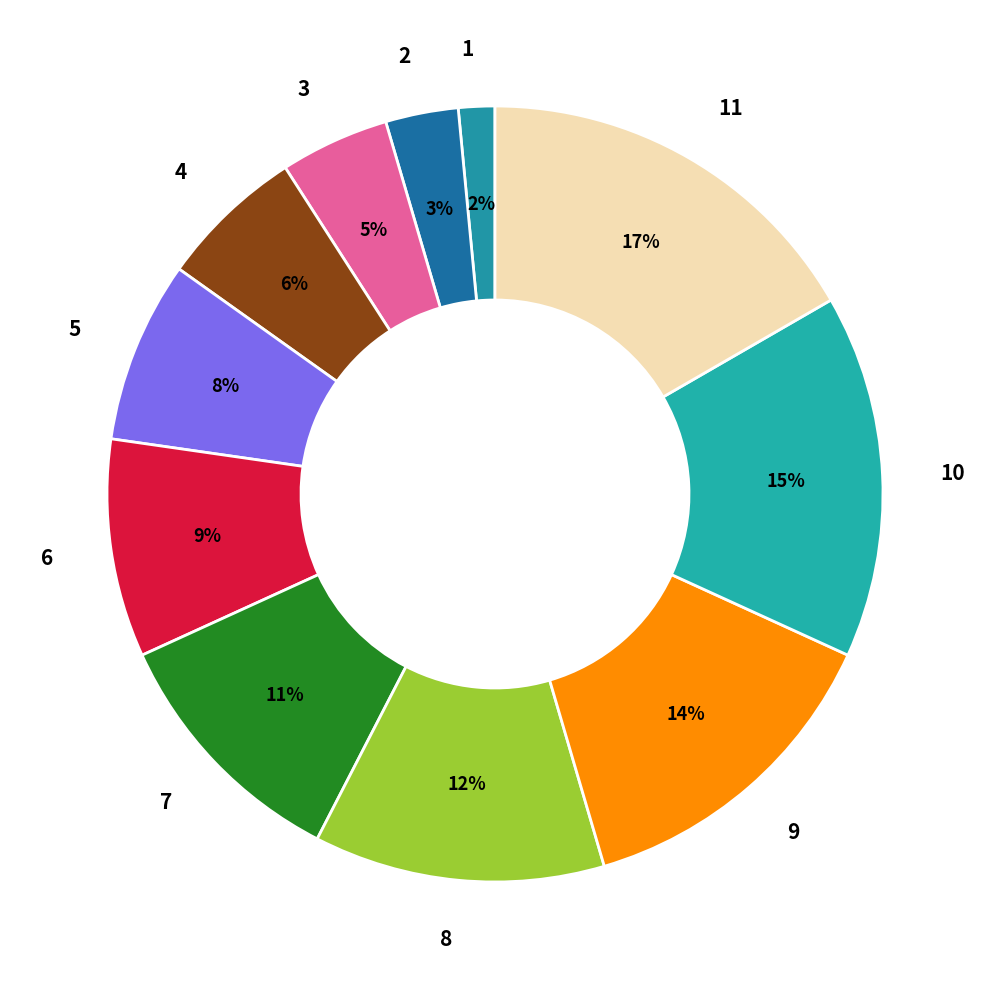

Do 10 and 11 together represent more than half of the pie?

No